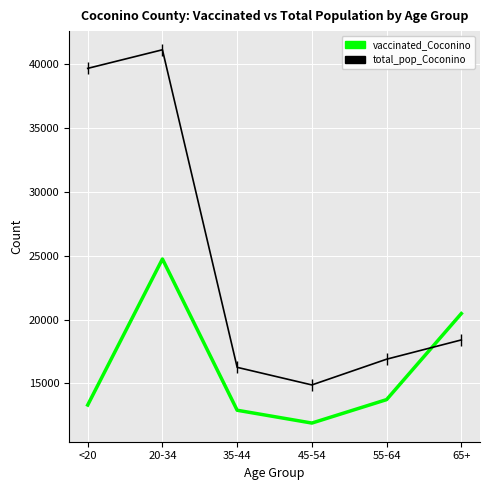

At how many categories does at least one series exceed 40566?

1